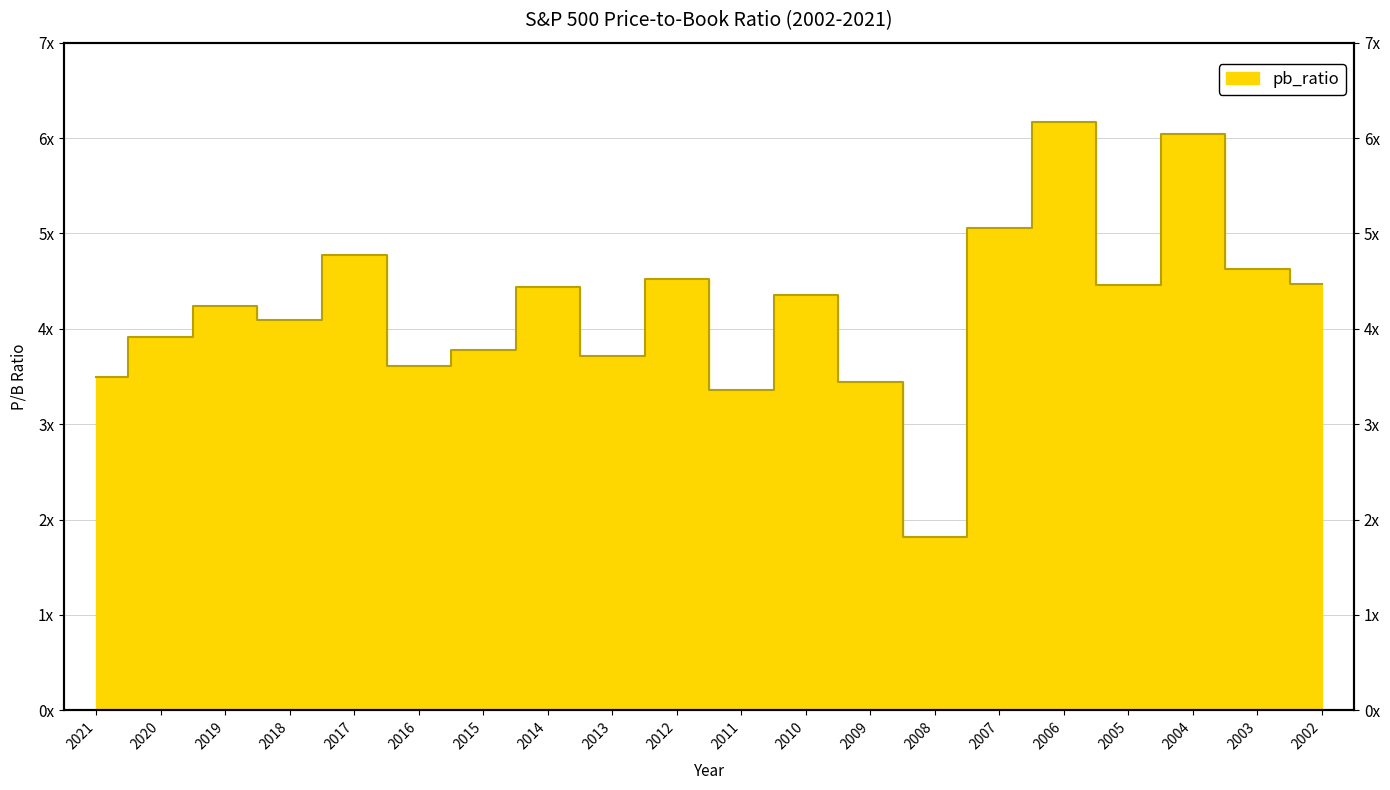

What is the difference between the second highest and minimum values?

4.2